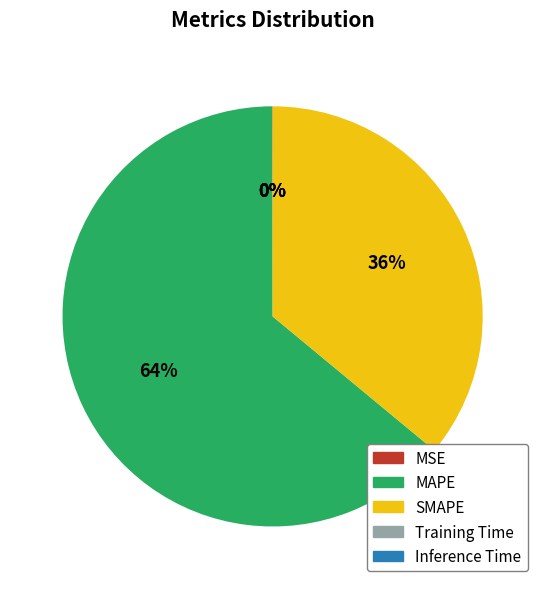

What is the majority slice?

MAPE